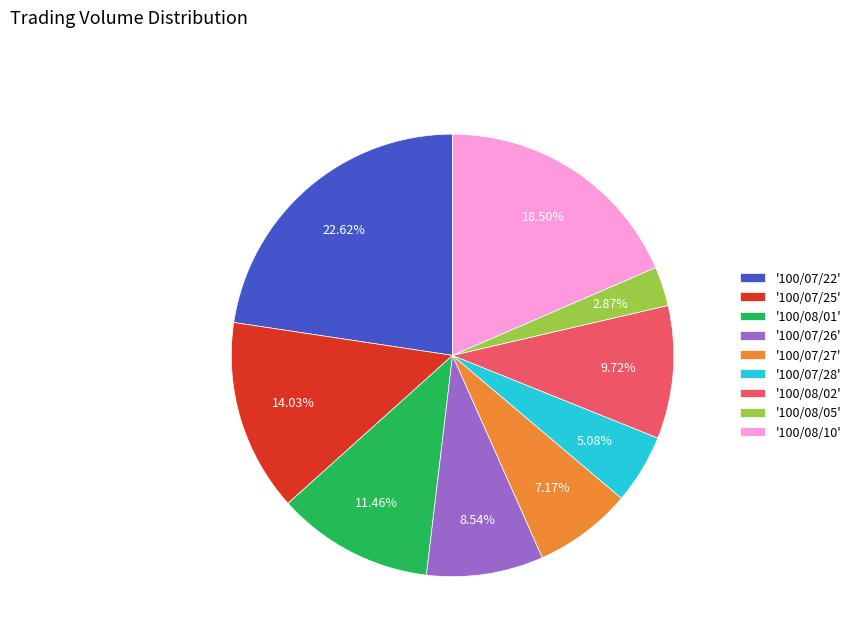

Do '100/07/28' and '100/08/01' together represent more than half of the pie?

No